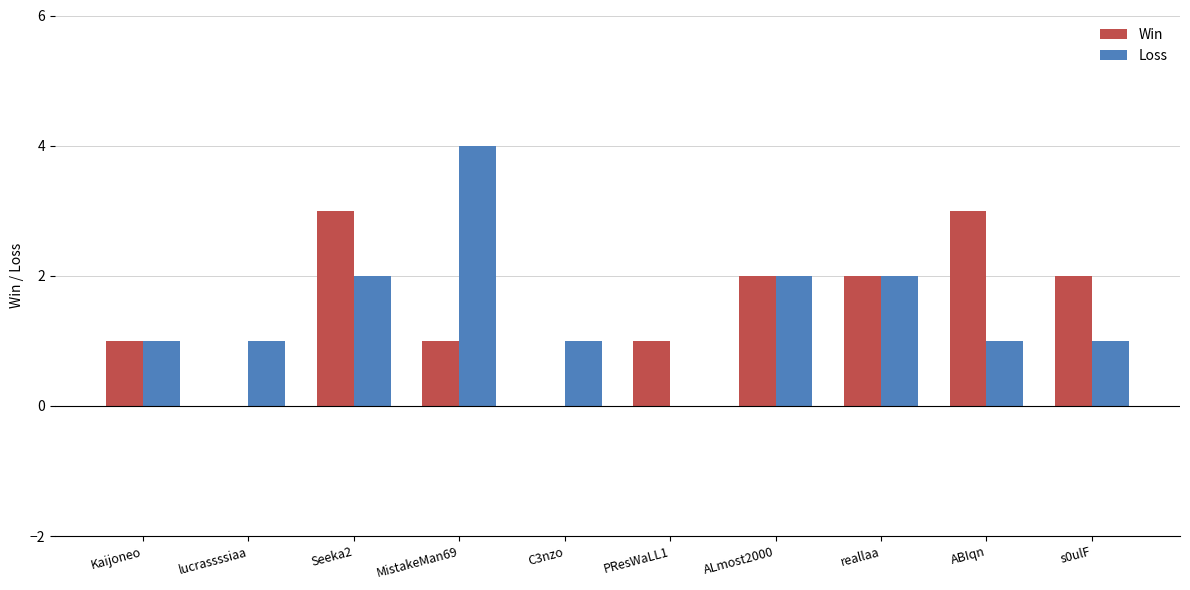

Which category has the highest value across all series?

MistakeMan69